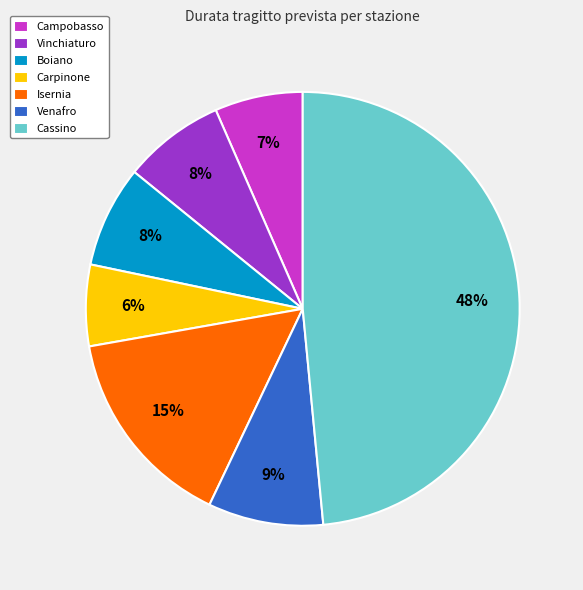

To the nearest percent, what is the difference between the largest and smallest slice percentages?

42%